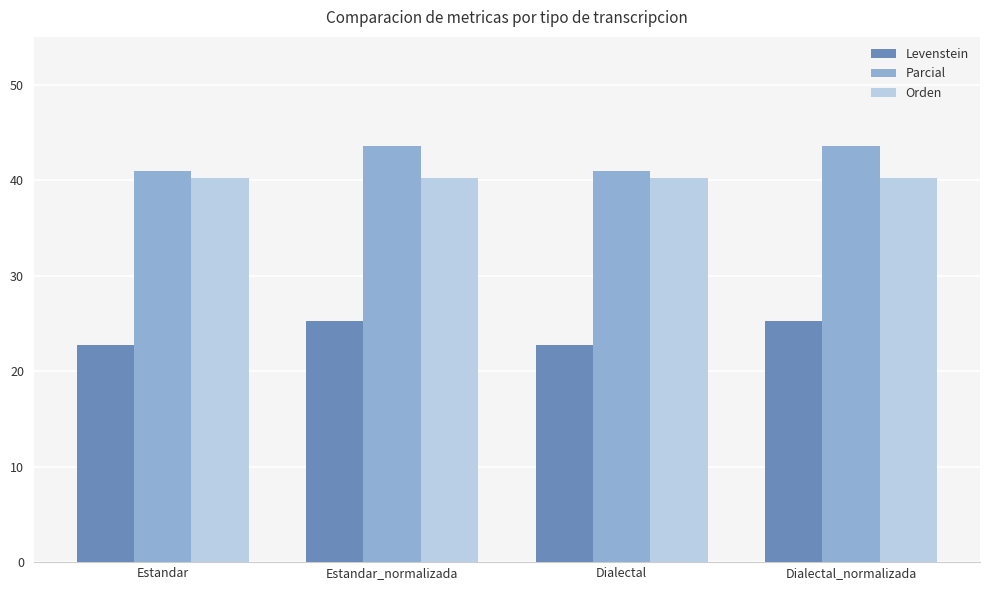

Reading right to left, what are all the values shown in this chart?

Levenstein: 25.2	22.7	25.2	22.7
Parcial: 43.6	40.9	43.6	40.9
Orden: 40.2	40.2	40.2	40.2